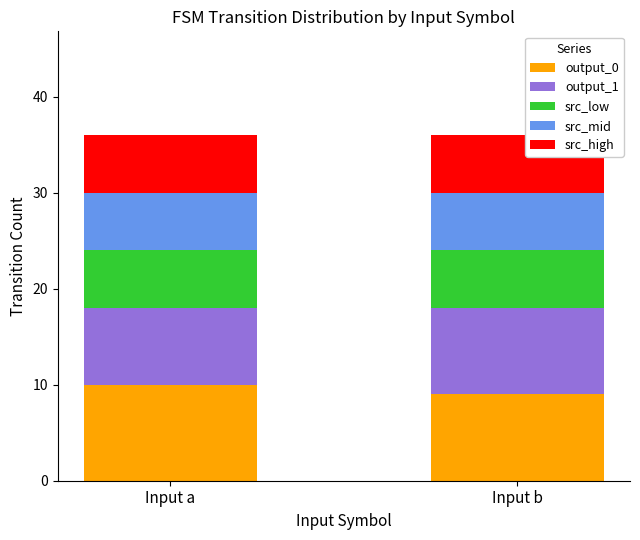

The value of output_0 at Input a is 10. True or false?

True